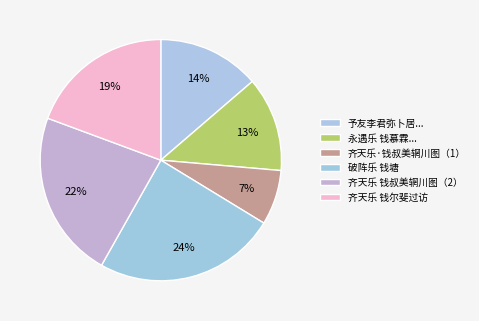

To the nearest percent, what percentage of the pie is 破阵乐 钱塘?

24%